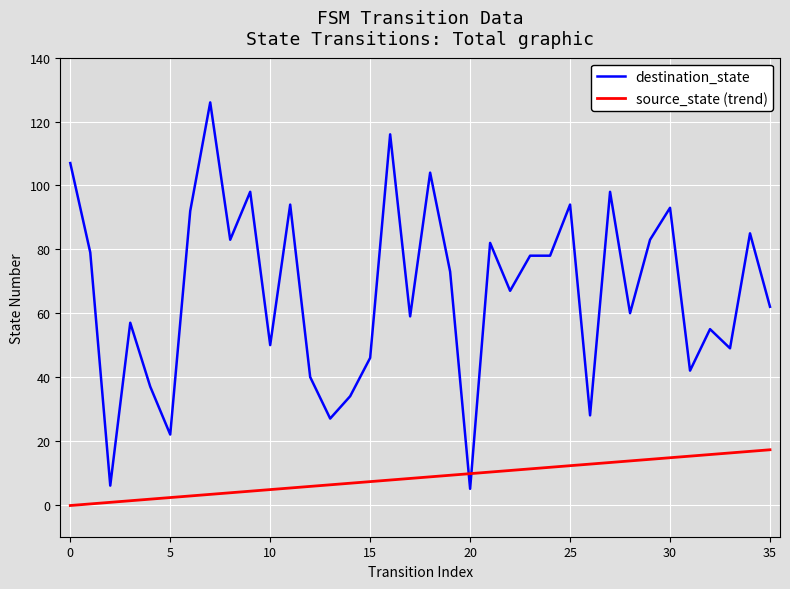

Which series has the largest total across all categories?

destination_state